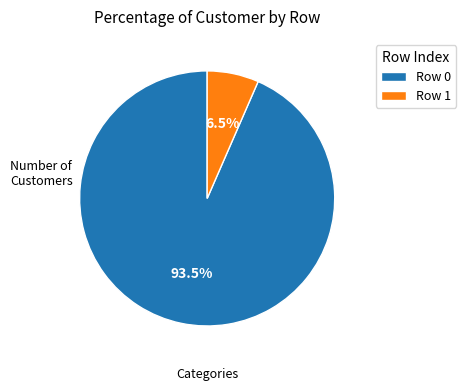

What portion of the pie excludes Row 0?

6.5%